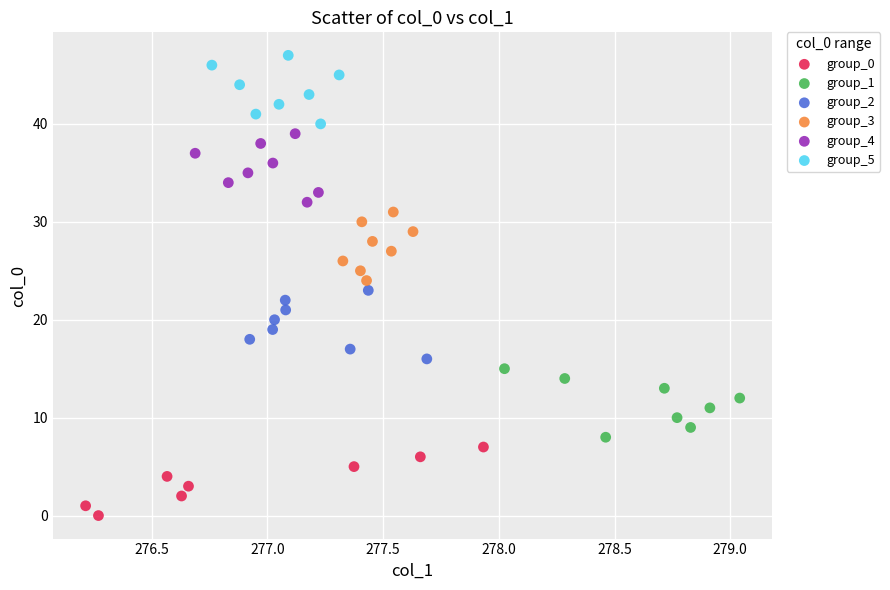

Which series contains the highest Y value?

group_5